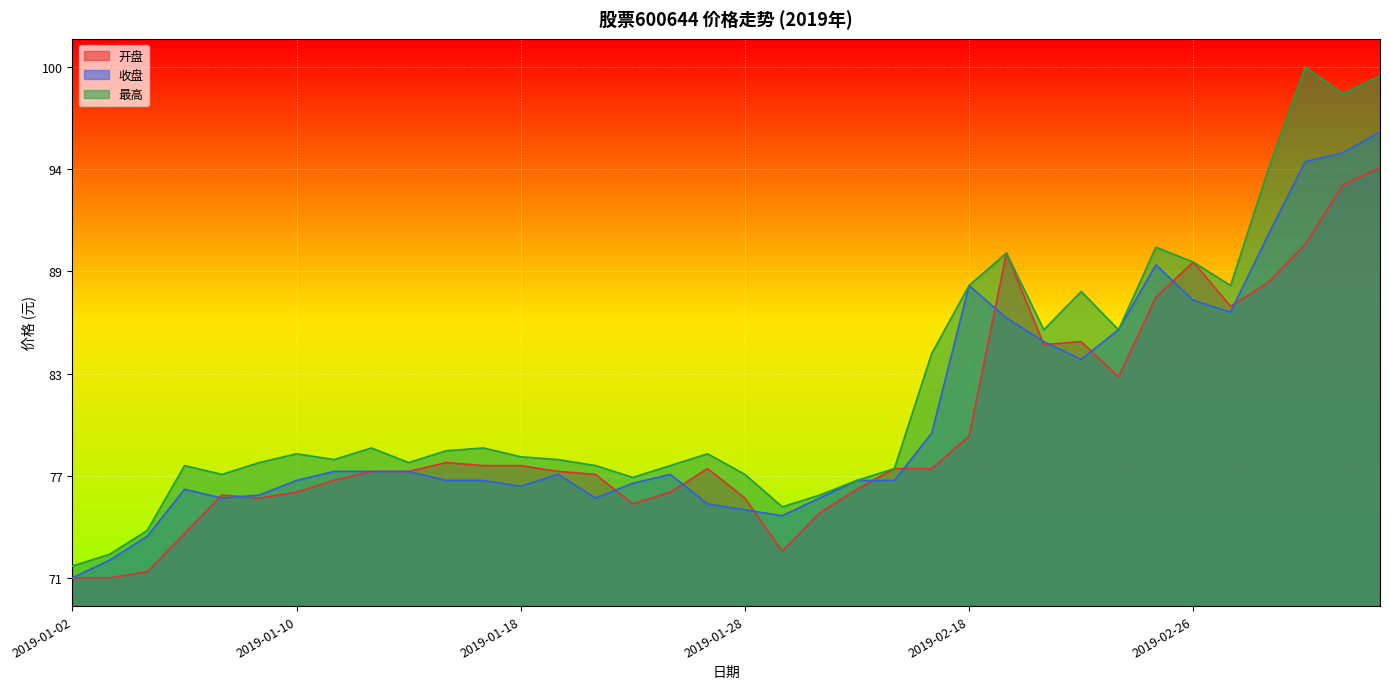

How many interior local valleys does the 收盘 series have?

6